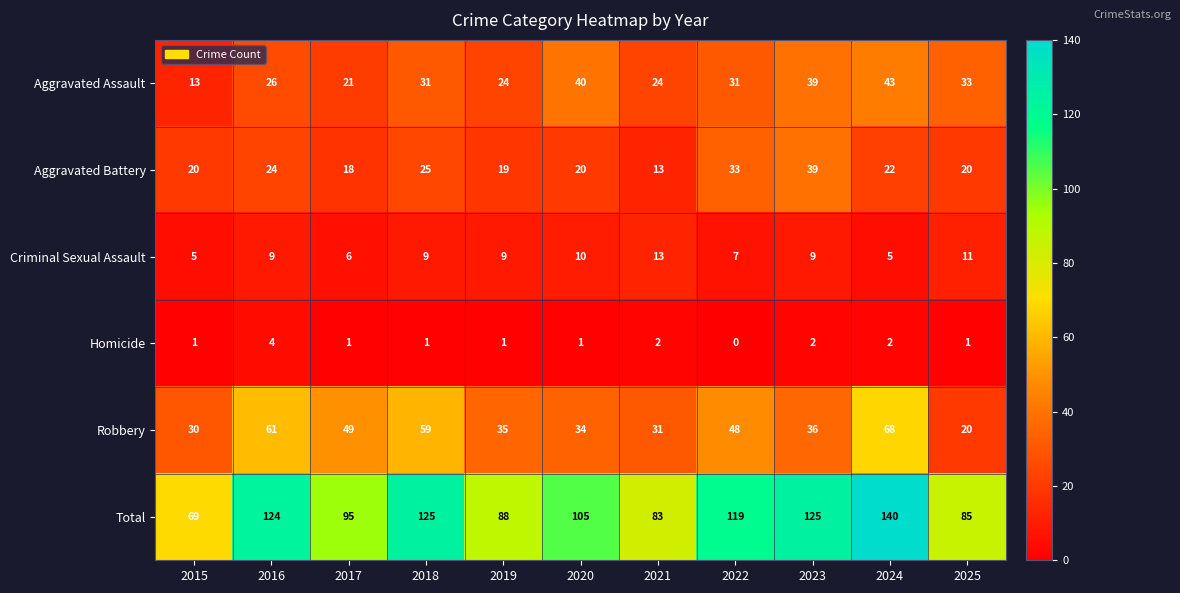

How many categories are shown in the chart?

11